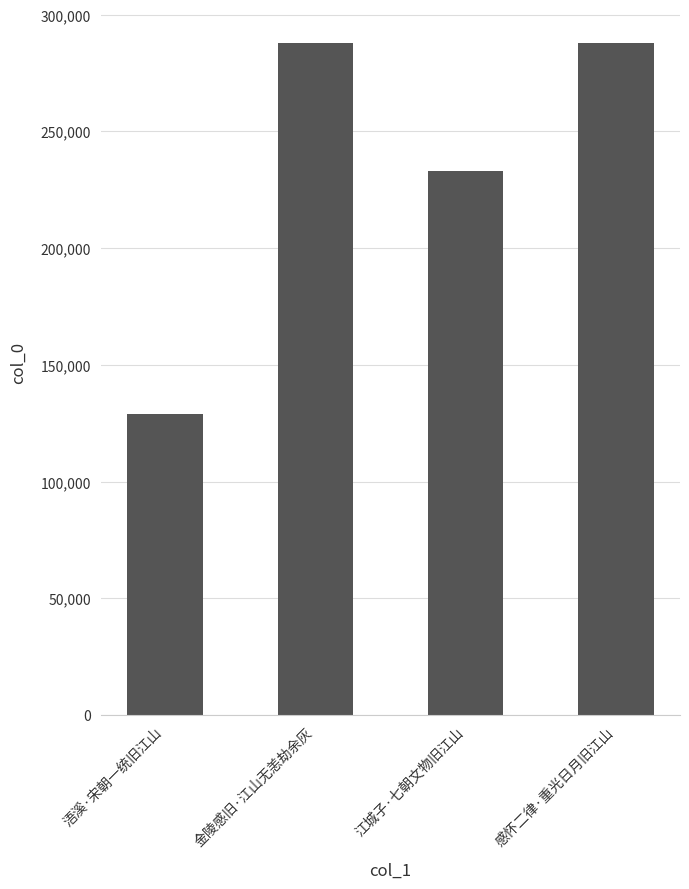

What is the smallest value displayed?

128832